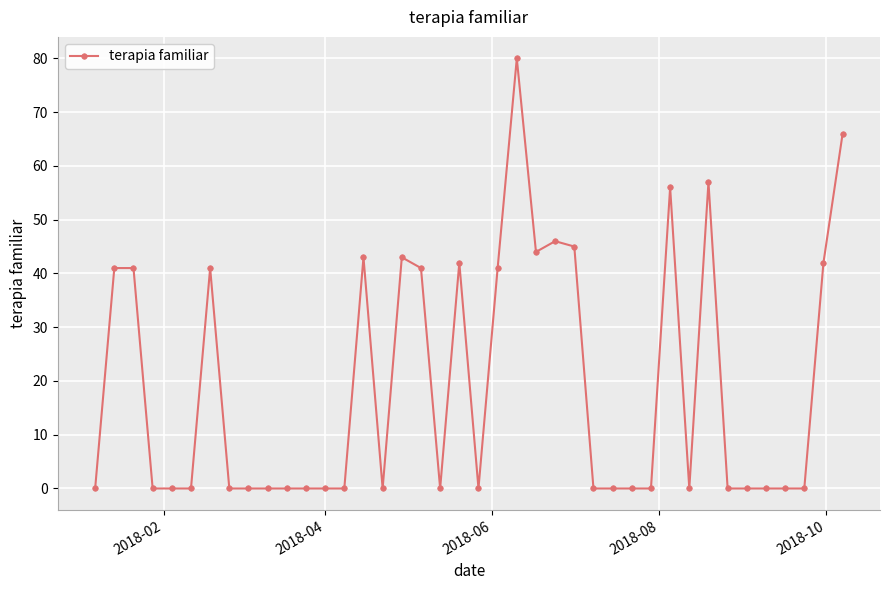

Count the number of data series in this chart.

1